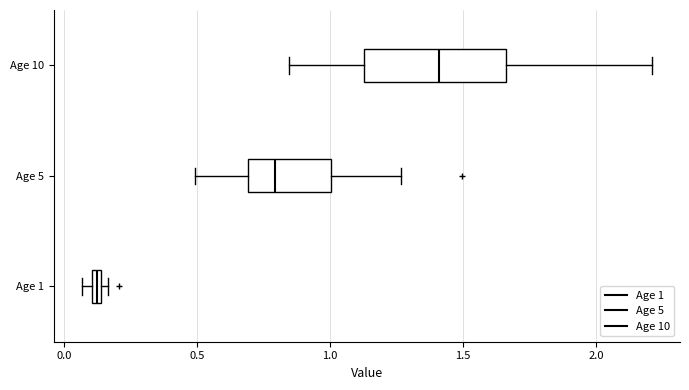

Comparing the boxes themselves (not the whiskers), which one is the widest?

Age 10